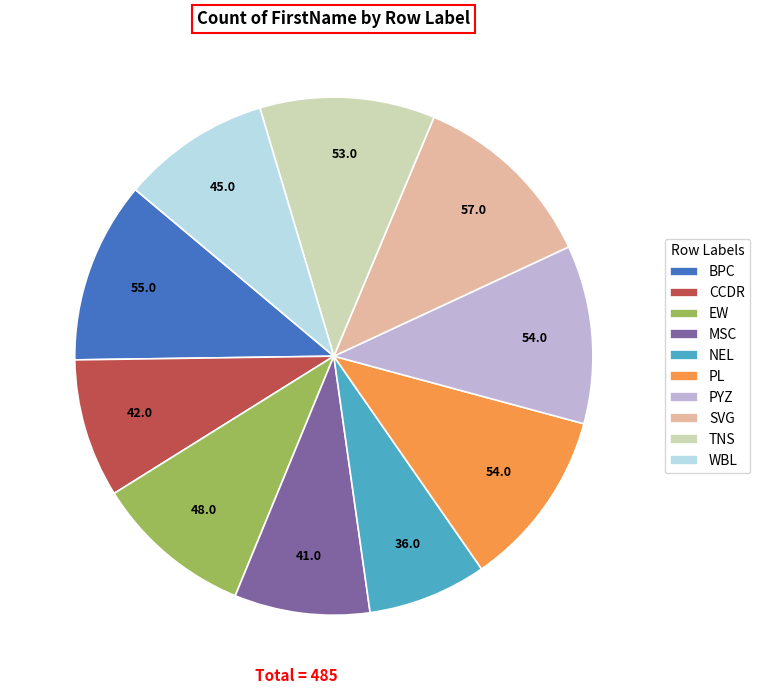

True or false: PYZ accounts for 3% of the total.

False